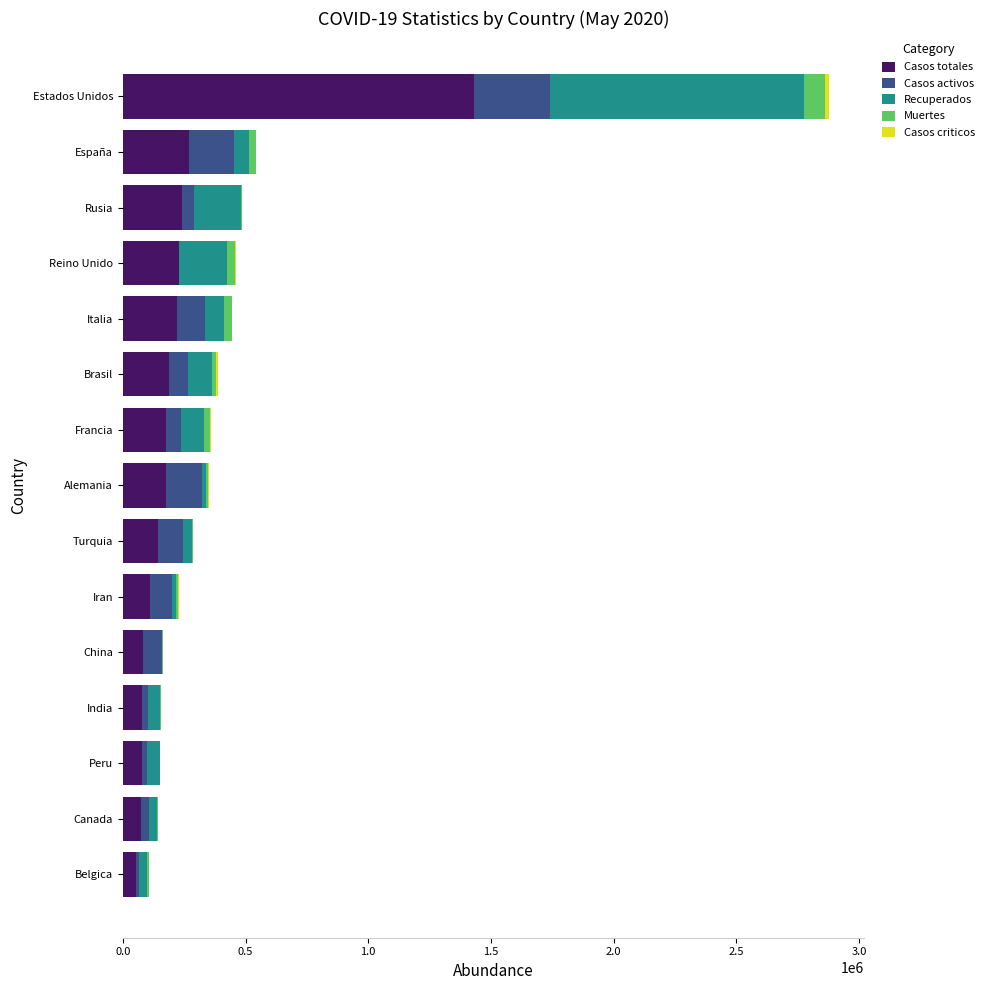

Is it true that Casos totales equals 174098 at Alemania?

True